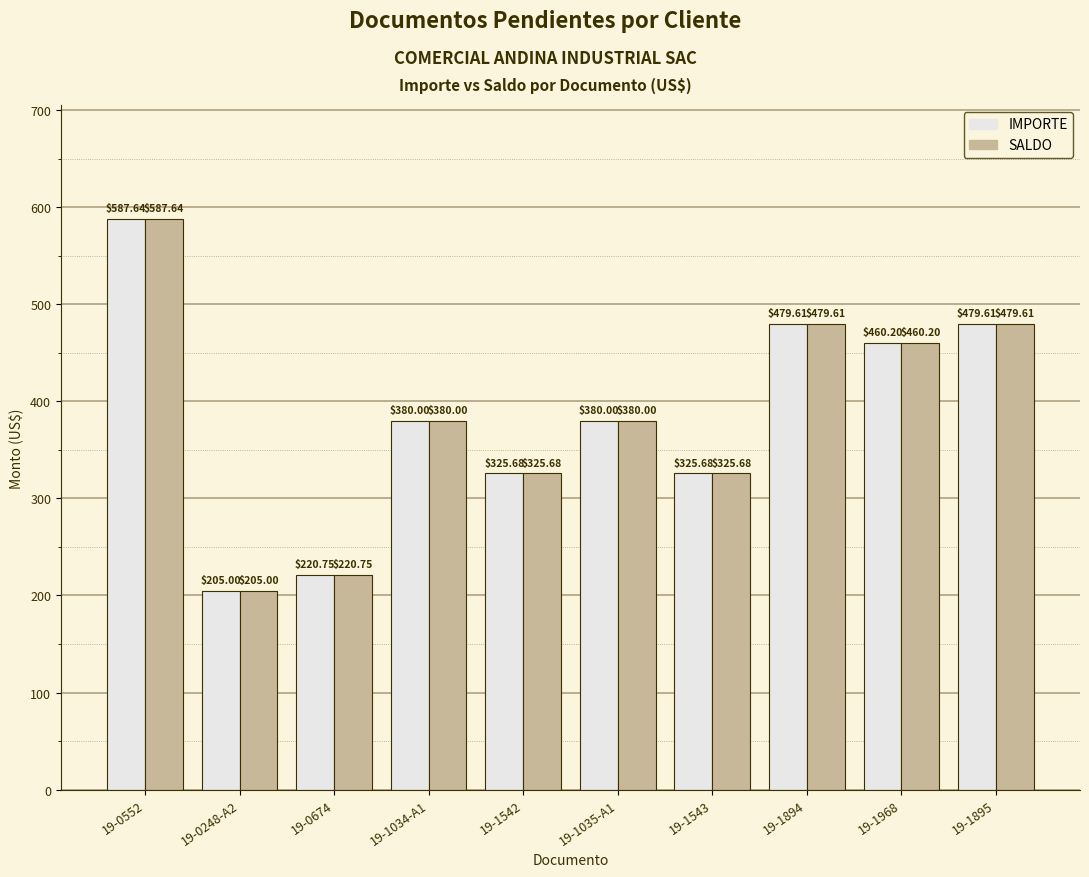

At which category is the sum across all series the highest?

19-0552